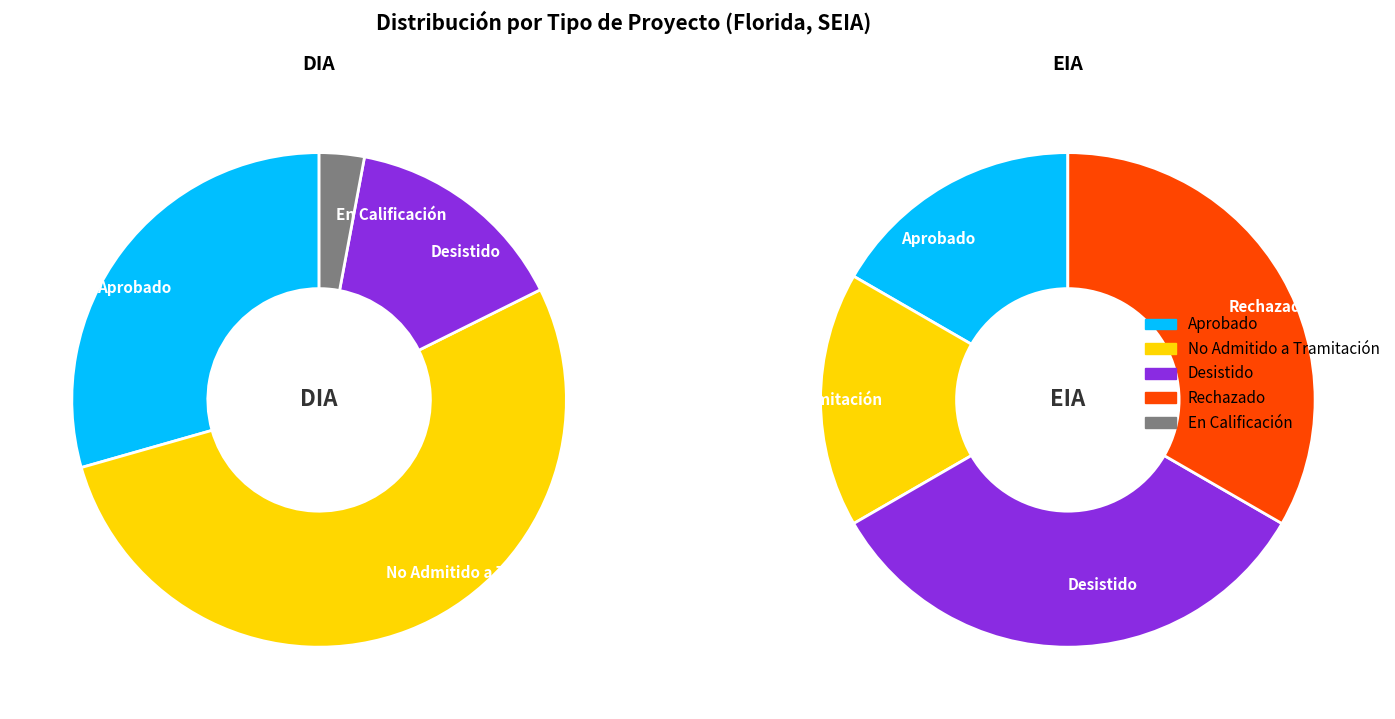

Between DIA and EIA, which is larger?

DIA